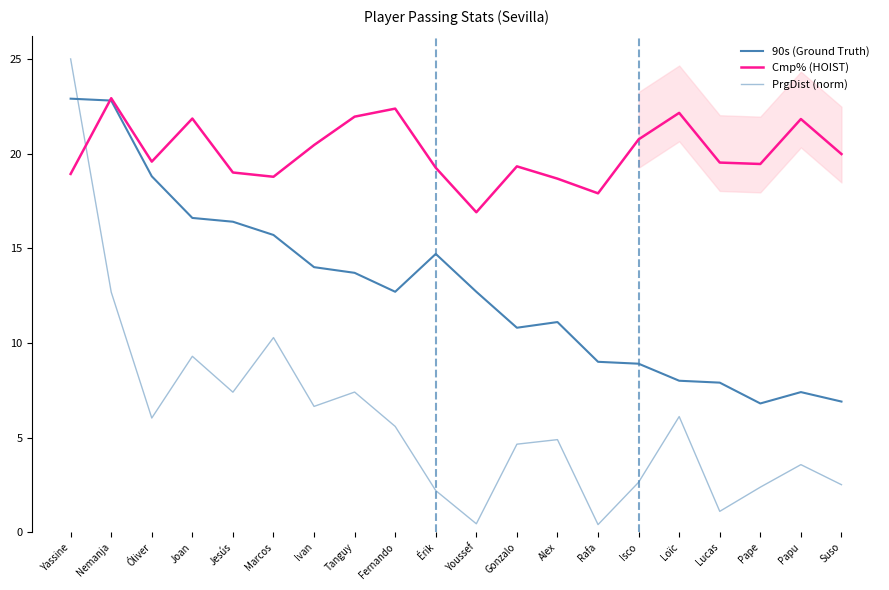

Reading left to right, transcribe all the data shown in this chart.

90s (Ground Truth): 22.9	22.8	18.8	16.6	16.4	15.7	14.0	13.7	12.7	14.7	12.7	10.8	11.1	9.0	8.9	8.0	7.9	6.8	7.4	6.9
Cmp% (HOIST): 18.9	22.9	19.6	21.9	19.0	18.8	20.4	21.9	22.4	19.2	16.9	19.3	18.7	17.9	20.8	22.1	19.5	19.4	21.8	20.0
PrgDist (norm): 25.0	12.7	6.0	9.3	7.4	10.3	6.6	7.4	5.6	2.2	0.4	4.6	4.9	0.4	2.6	6.1	1.1	2.4	3.6	2.5